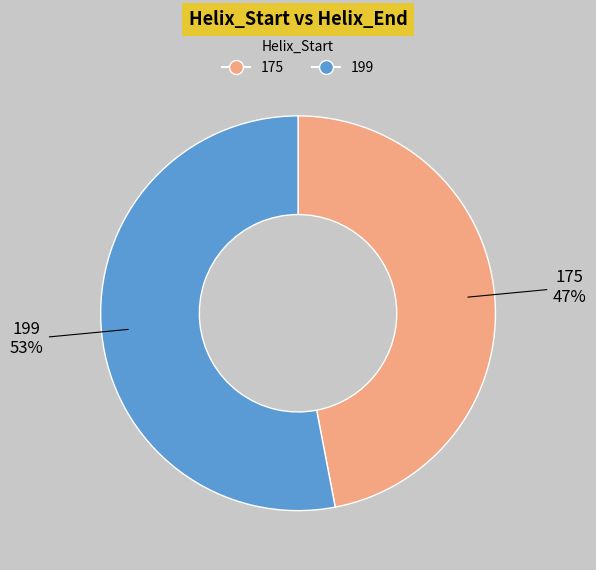

Which category accounts for the majority?

199